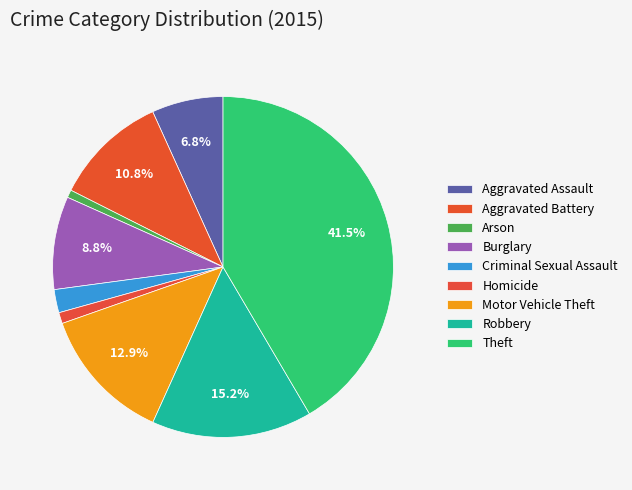

Does Motor Vehicle Theft represent more than half of the total?

No